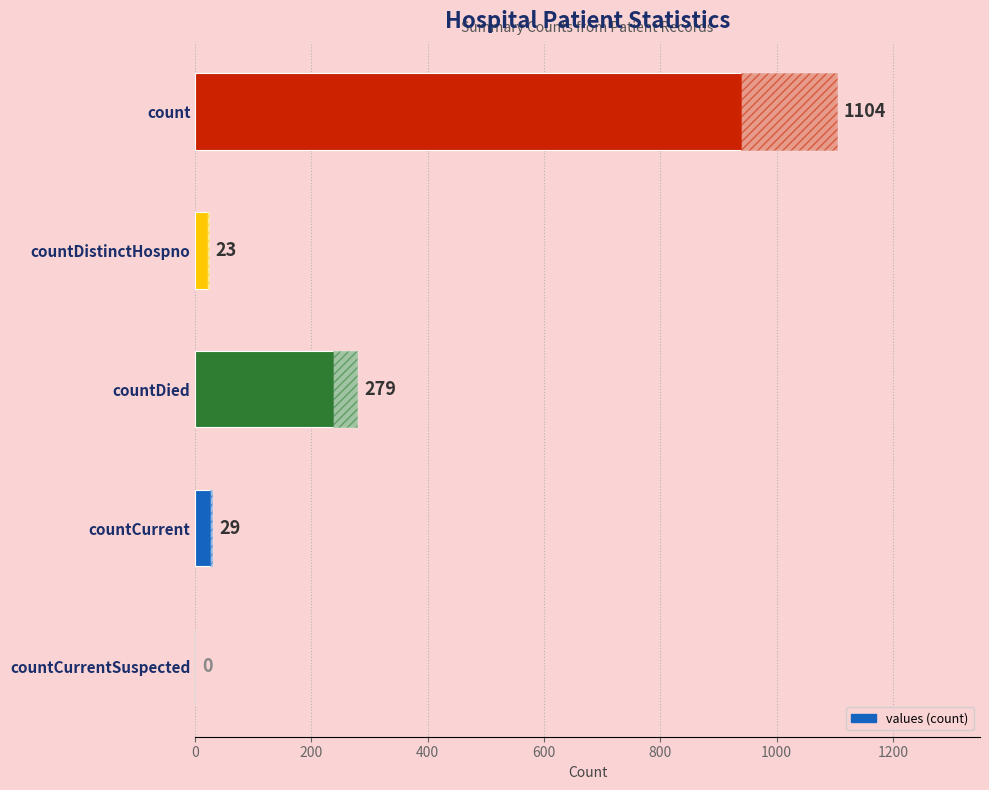

Count the number of values greater than 29.

2